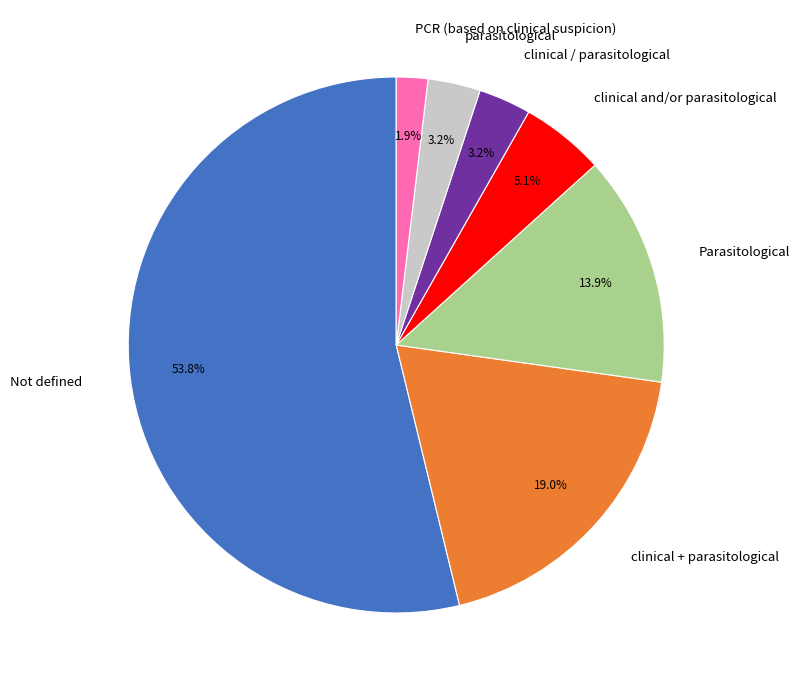

To the nearest percent, what is the combined percentage of clinical and/or parasitological and Not defined?

59%